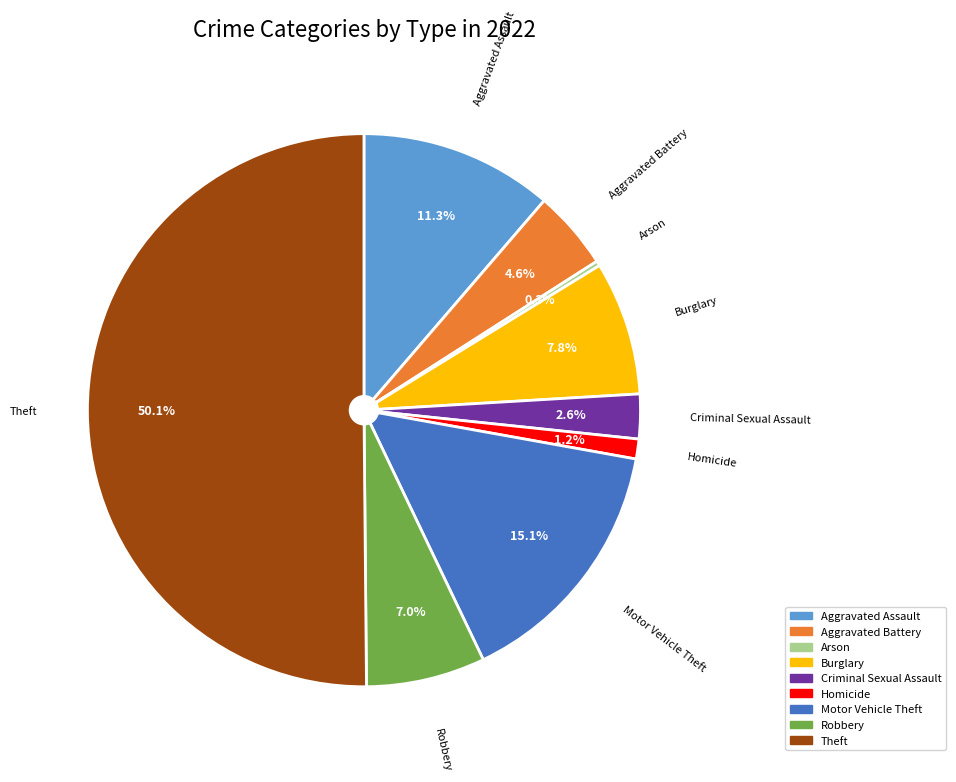

Is it true that Aggravated Assault is 1% of the pie?

False